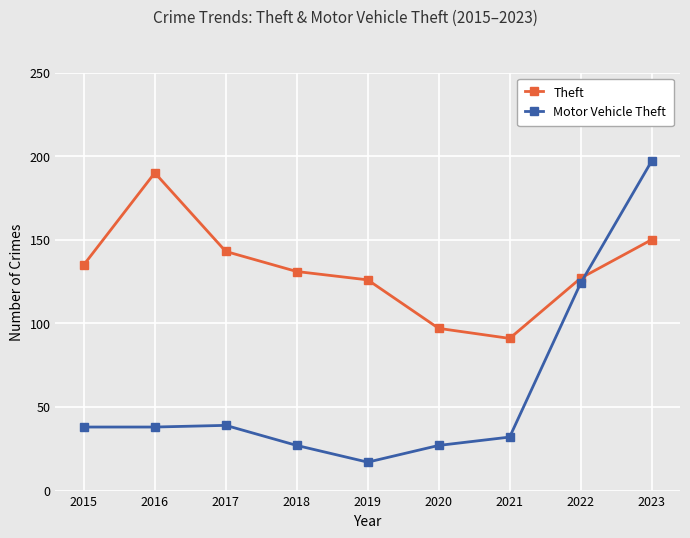

What is the difference between the second highest and second lowest values in the Theft series?

53